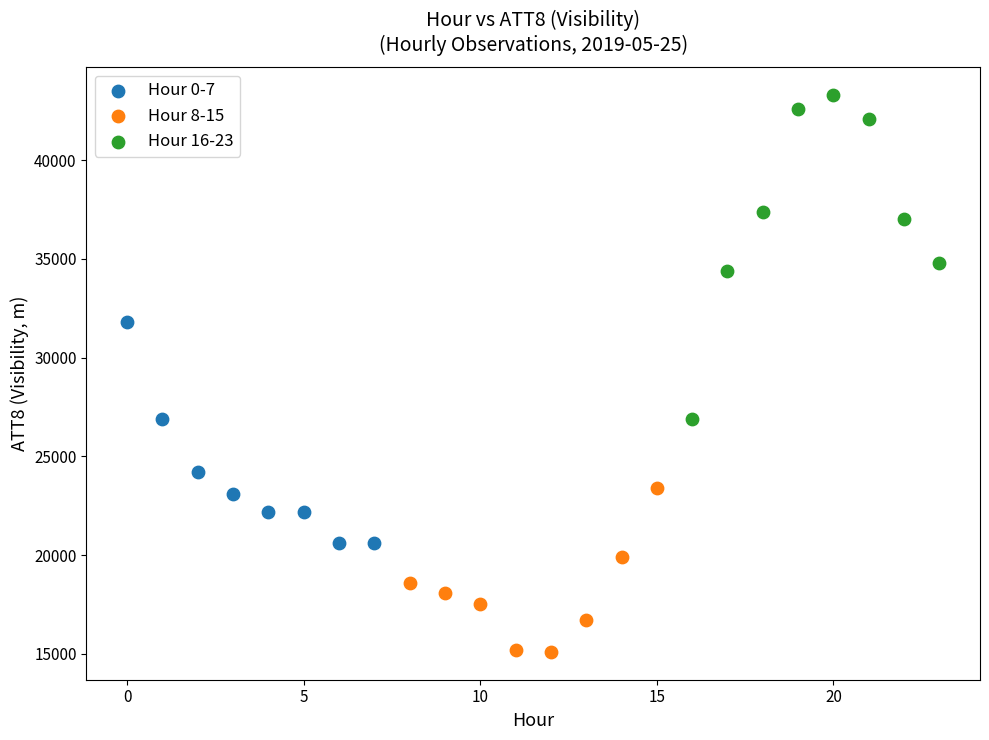

Which series reaches the minimum Y coordinate?

Hour 8-15